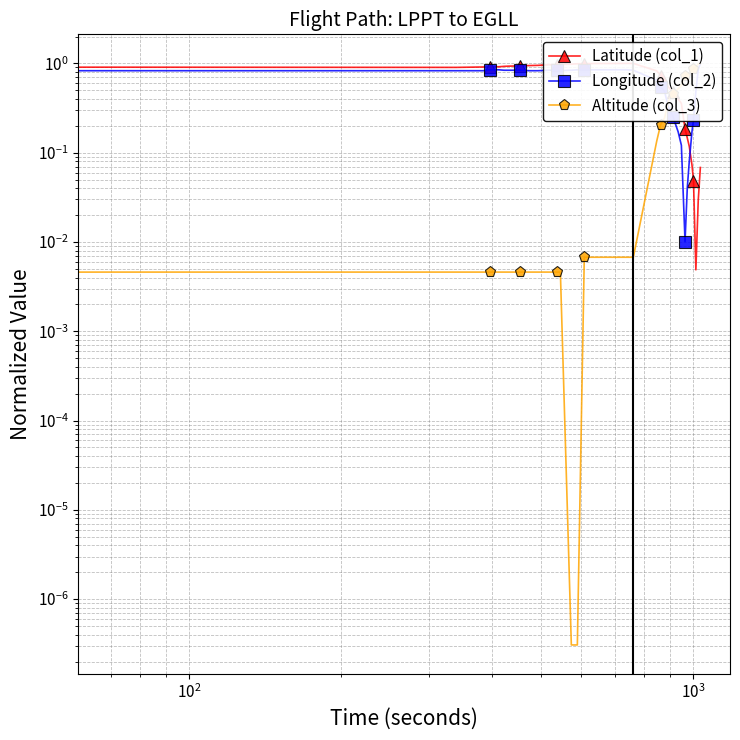

How many times do Latitude (col_1) and Longitude (col_2) cross each other?

1